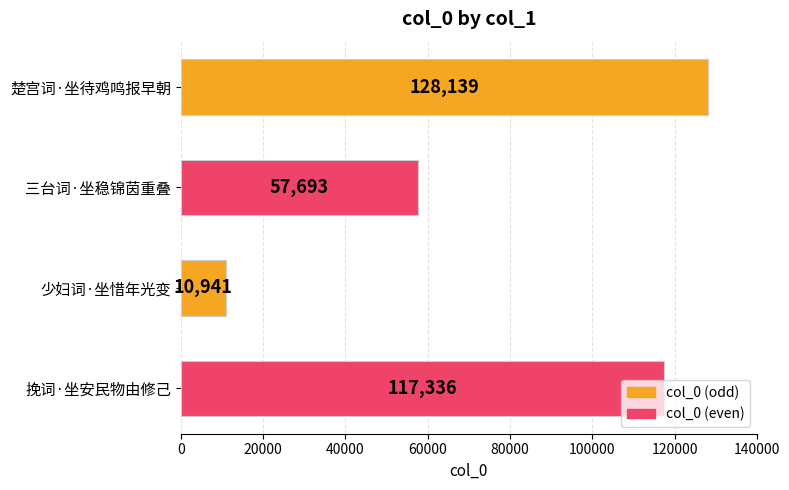

What is the sum of all values?

314109